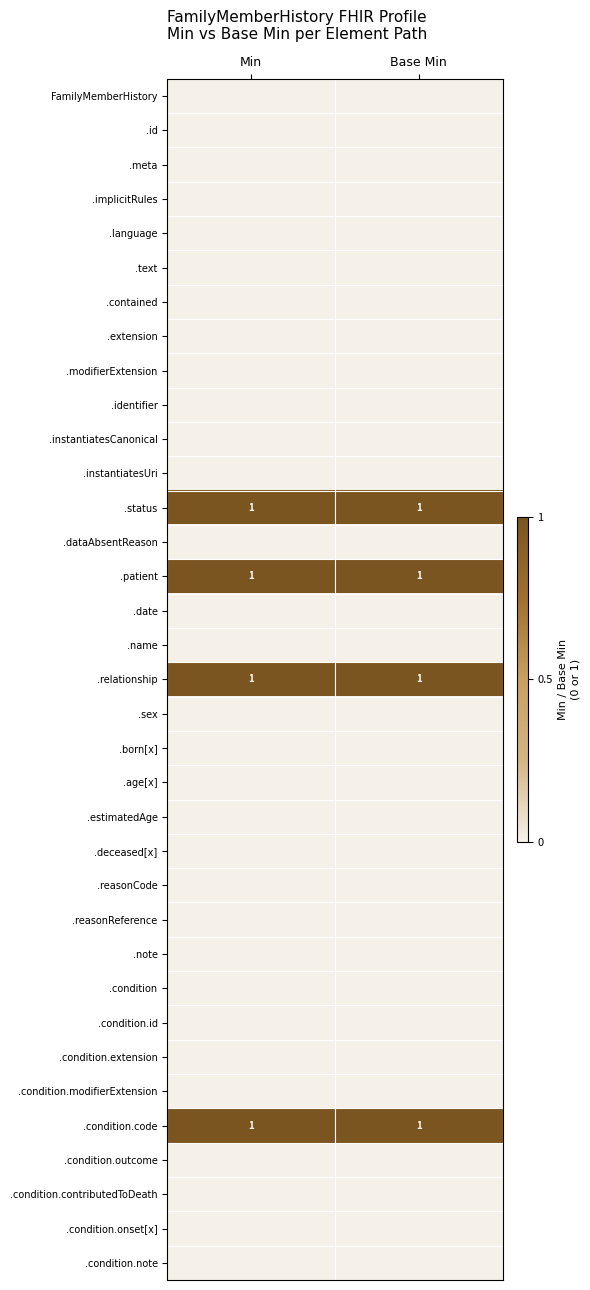

The .patient series shows 1 at Base Min. True or false?

True